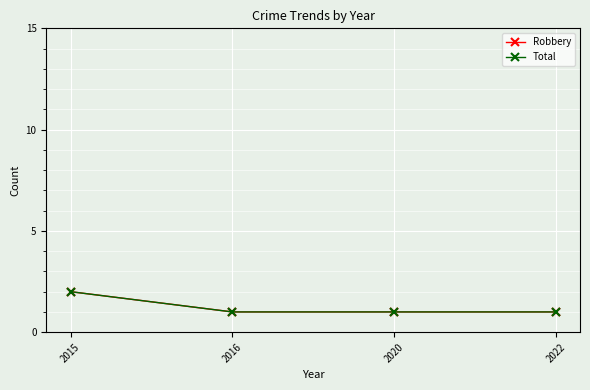

Reading left to right, list all the values displayed in this chart.

Robbery: 2	1	1	1
Total: 2	1	1	1